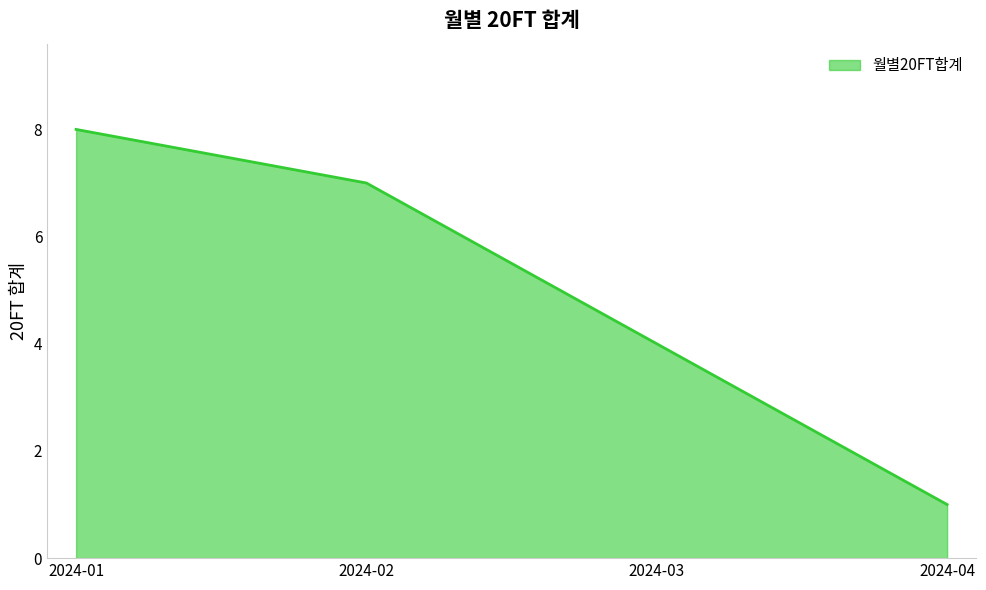

At which category does the chart reach its minimum across all series?

2024-04